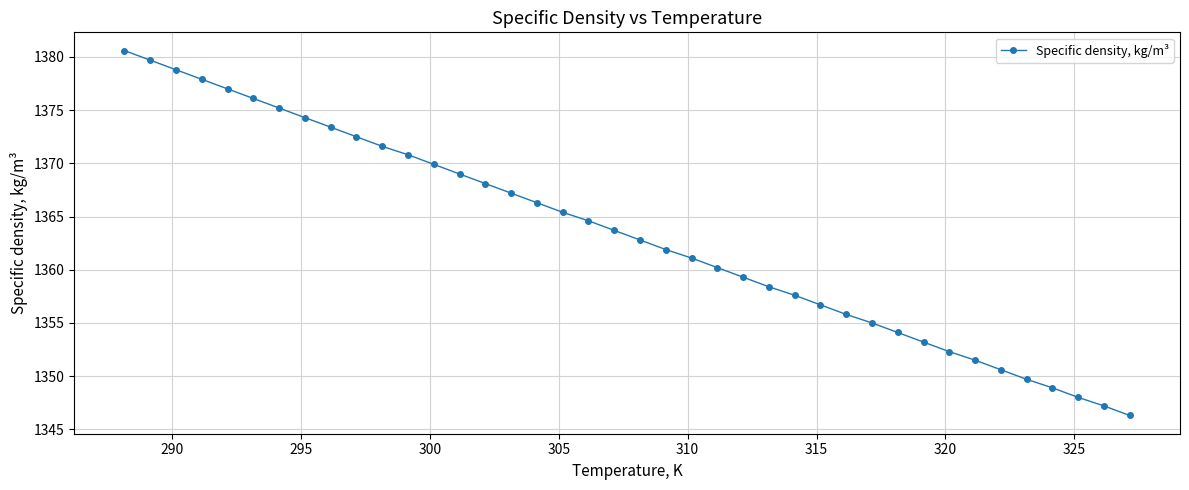

True or false: the data has more than 0 interior local peaks.

False